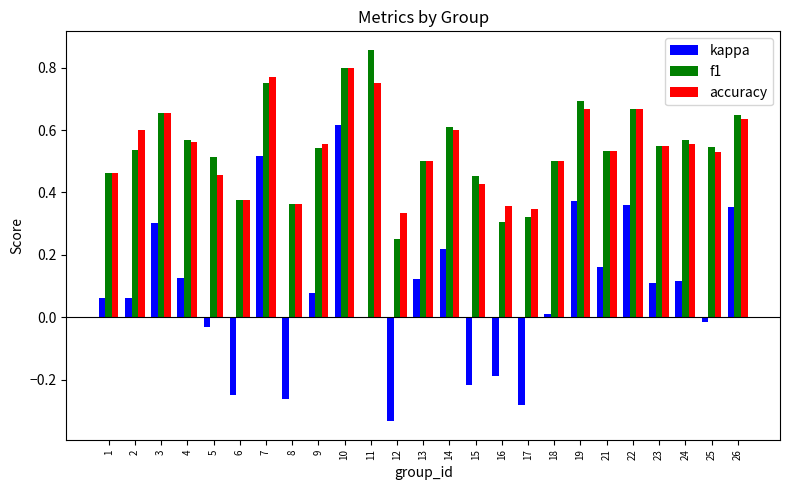

The value of f1 at 14 is 0.6. True or false?

True